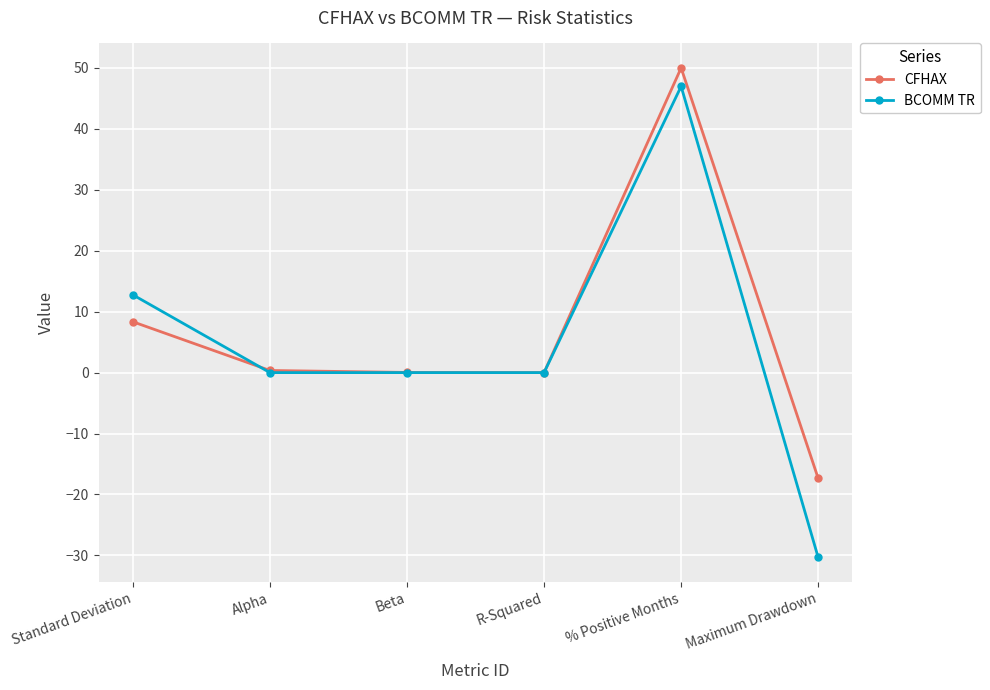

Which category has the lowest value across all series?

Maximum Drawdown